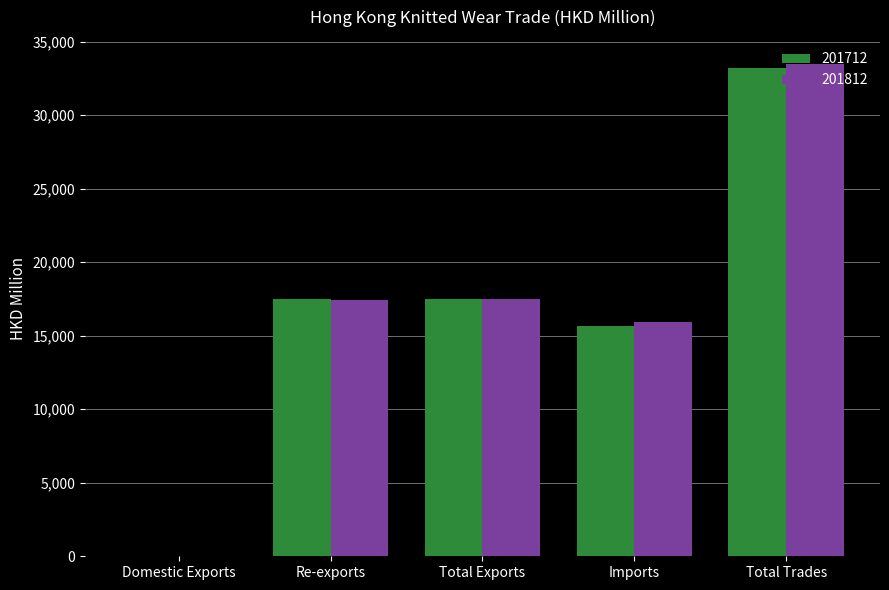

The value of 201812 at Total Exports is 30722.4. True or false?

False